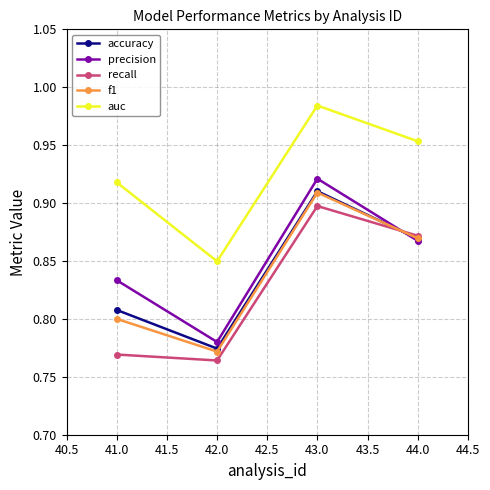

Which category has the highest value in the f1 series?

43.0